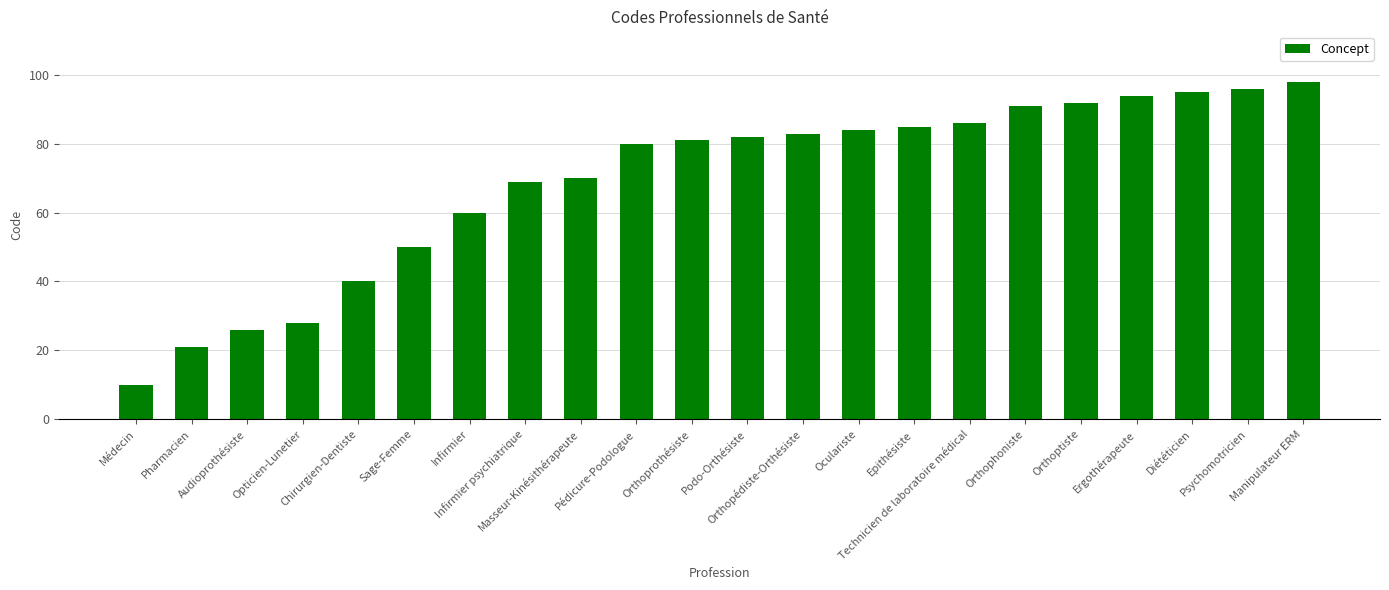

Where is the data nearest to the value 54?

Sage-Femme